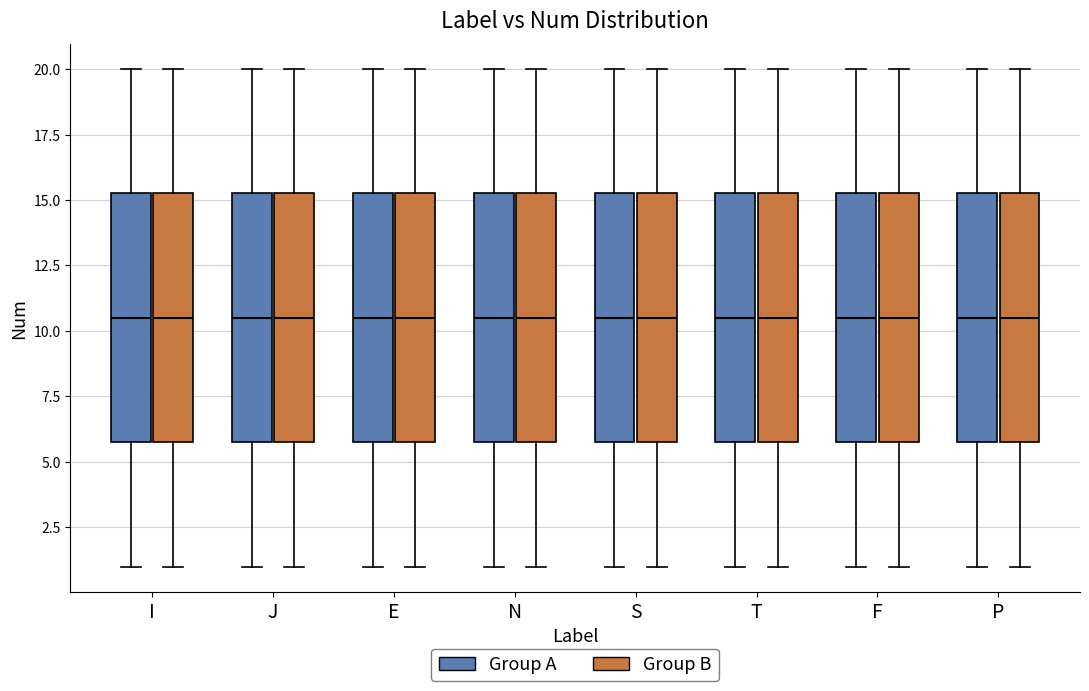

Where does the lower whisker of the box for N (Group A) end on the y-axis? The values are not printed on the chart, so give them approximately, as read against the axis.

1.0